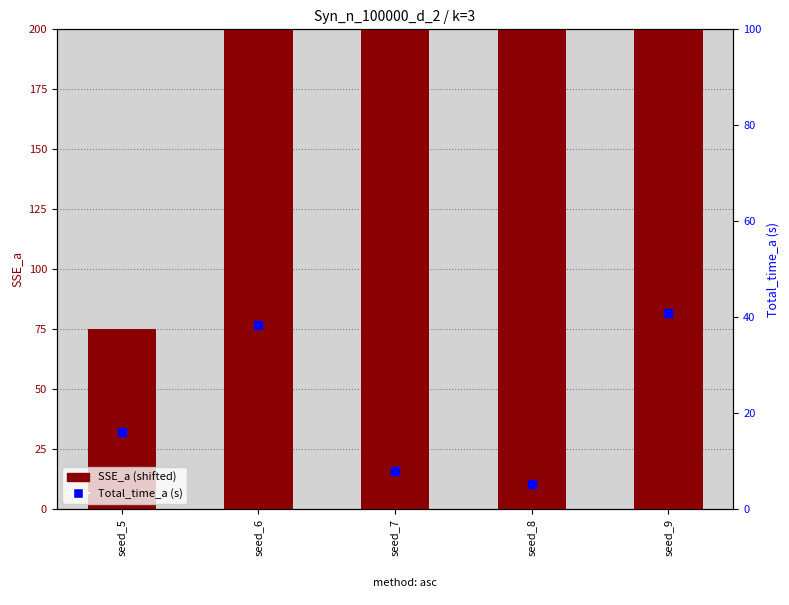

Which series has the widest spread of Y values?

SSE_a